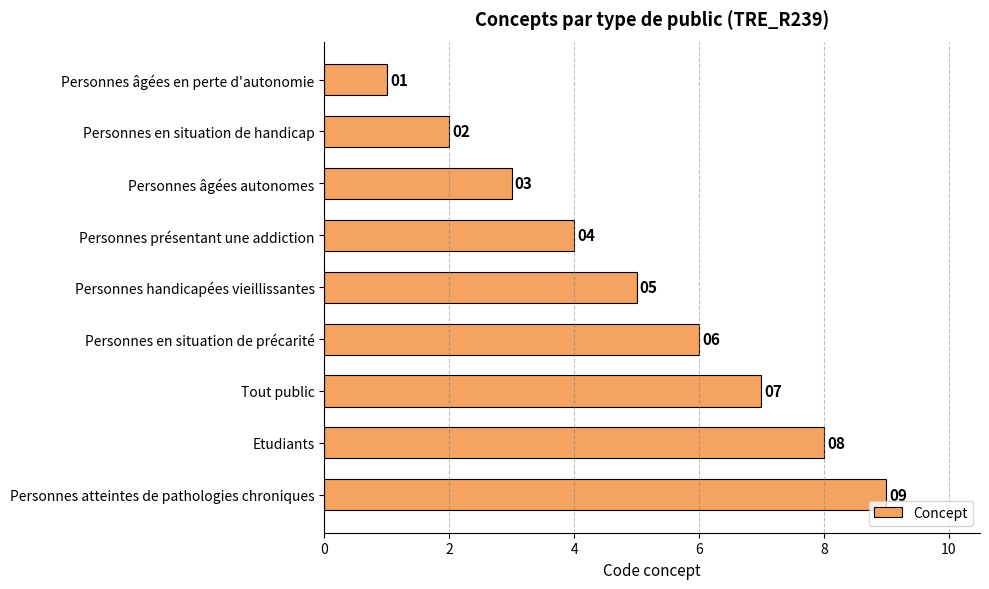

What is the difference between the maximum and minimum values?

8